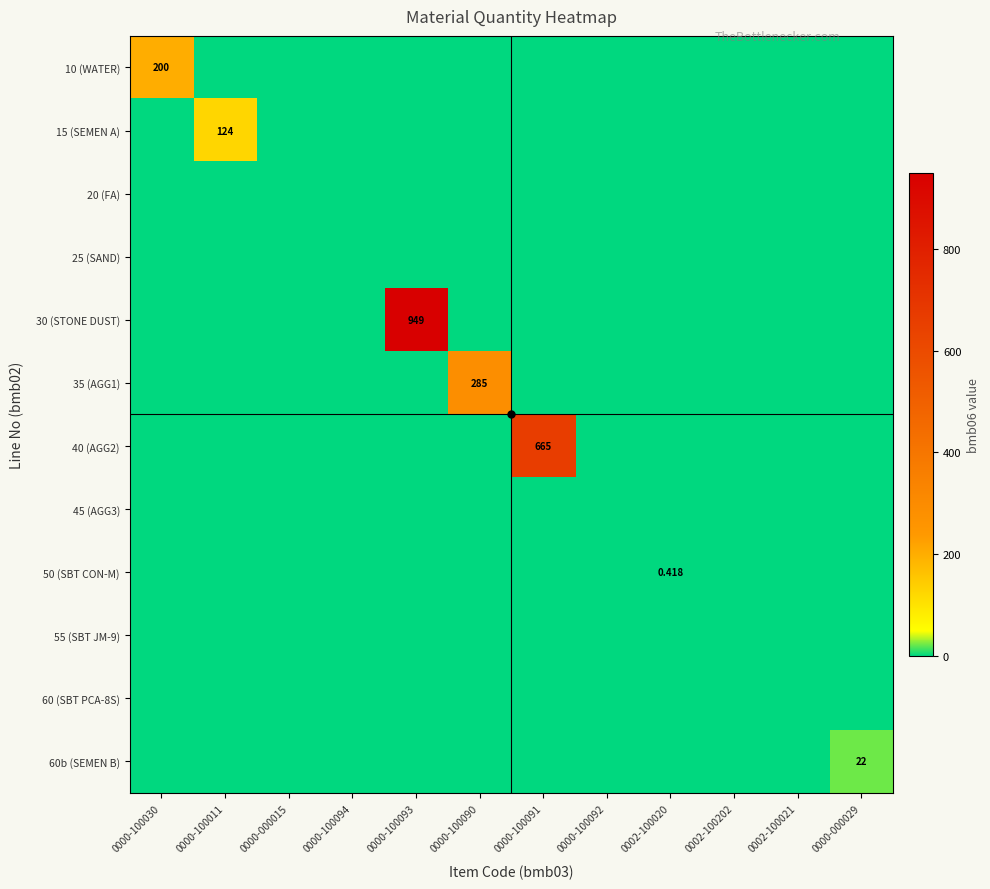

List the labels in order of 60b (SEMEN B) value, smallest first.

0000-100030, 0000-100011, 0000-000015, 0000-100094, 0000-100093, 0000-100090, 0000-100091, 0000-100092, 0002-100020, 0002-100202, 0002-100021, 0000-000029